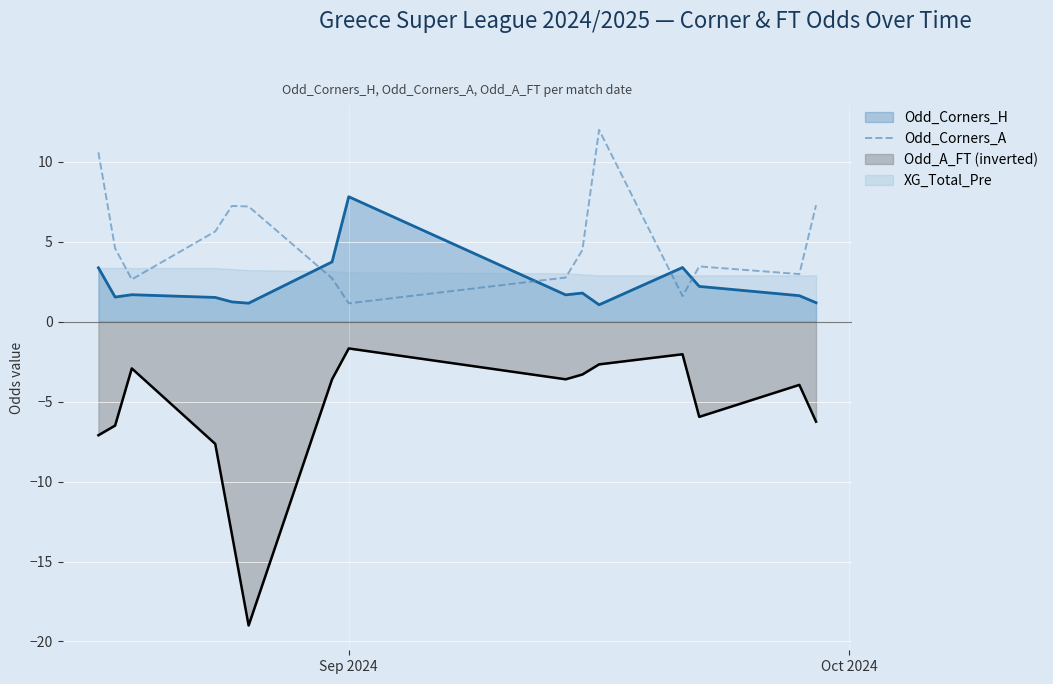

How many categories are shown in the chart?

15